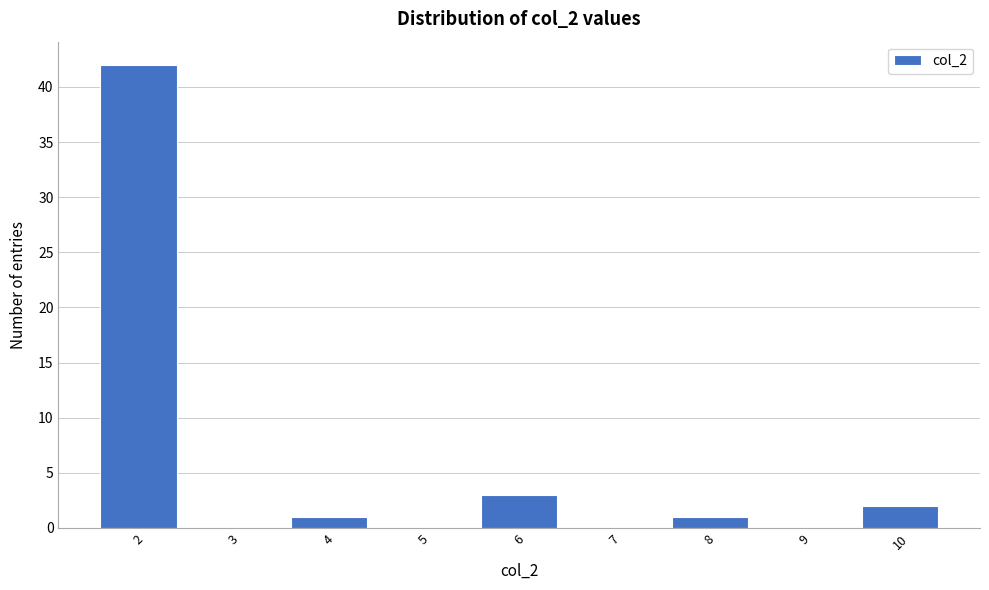

Reading left to right, what are all the values shown in this chart?

2=42	3=0	4=1	5=0	6=3	7=0	8=1	9=0	10=2